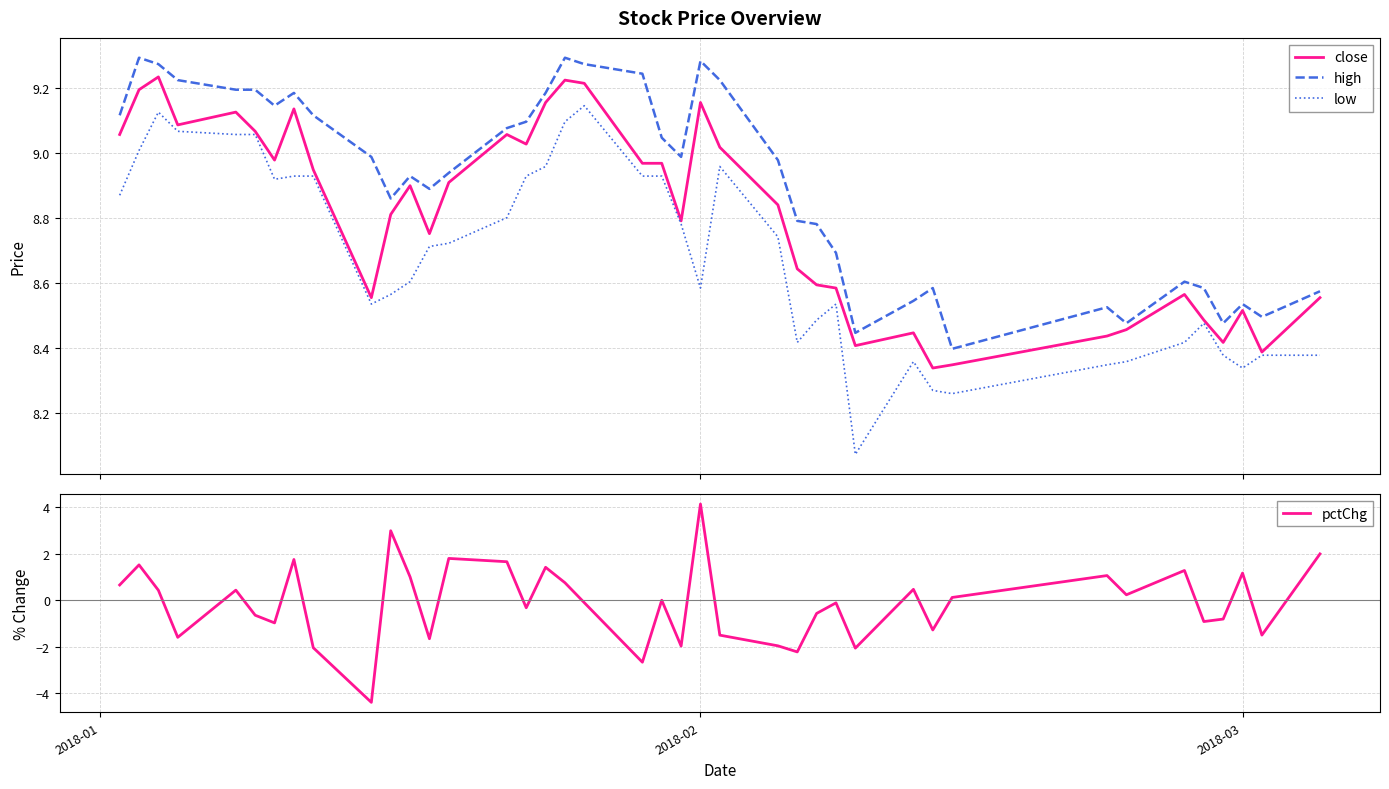

Reading left to right, what are all the values shown in this chart?

close: 9.1	9.2	9.2	9.1	9.1	9.1	9.0	9.1	8.9	8.6	8.8	8.9	8.8	8.9	9.1	9.0	9.2	9.2	9.2	9.0	9.0	8.8	9.2	9.0	8.8	8.6	8.6	8.6	8.4	8.4	8.3	8.3	8.4	8.5	8.6	8.5	8.4	8.5	8.4	8.6
high: 9.1	9.3	9.3	9.2	9.2	9.2	9.1	9.2	9.1	9.0	8.9	8.9	8.9	8.9	9.1	9.1	9.2	9.3	9.3	9.2	9.0	9.0	9.3	9.2	9.0	8.8	8.8	8.7	8.4	8.5	8.6	8.4	8.5	8.5	8.6	8.6	8.5	8.5	8.5	8.6
low: 8.9	9.0	9.1	9.1	9.1	9.1	8.9	8.9	8.9	8.5	8.6	8.6	8.7	8.7	8.8	8.9	9.0	9.1	9.1	8.9	8.9	8.8	8.6	9.0	8.7	8.4	8.5	8.5	8.1	8.4	8.3	8.3	8.3	8.4	8.4	8.5	8.4	8.3	8.4	8.4
pctChg: 0.7	1.5	0.4	-1.6	0.4	-0.6	-1.0	1.8	-2.0	-4.4	3.0	1.0	-1.7	1.8	1.7	-0.3	1.4	0.8	-0.1	-2.7	0.0	-2.0	4.1	-1.5	-2.0	-2.2	-0.6	-0.1	-2.1	0.5	-1.3	0.1	1.1	0.2	1.3	-0.9	-0.8	1.2	-1.5	2.0